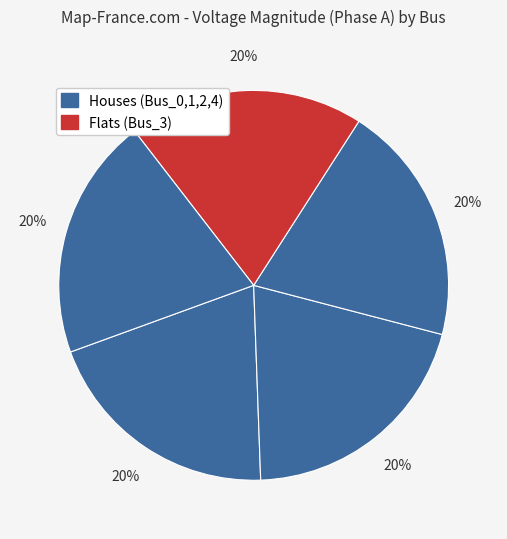

Count the number of slices in the pie.

5